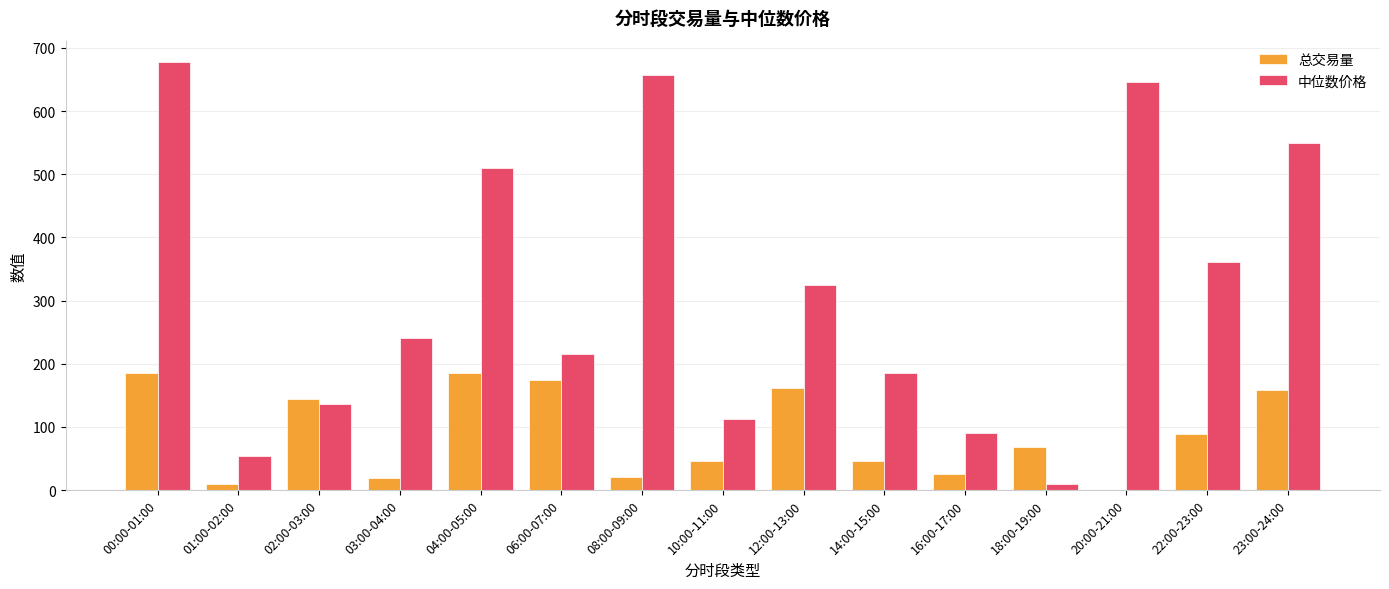

True or false: 中位数价格 has a value of 882.0 at 04:00-05:00.

False